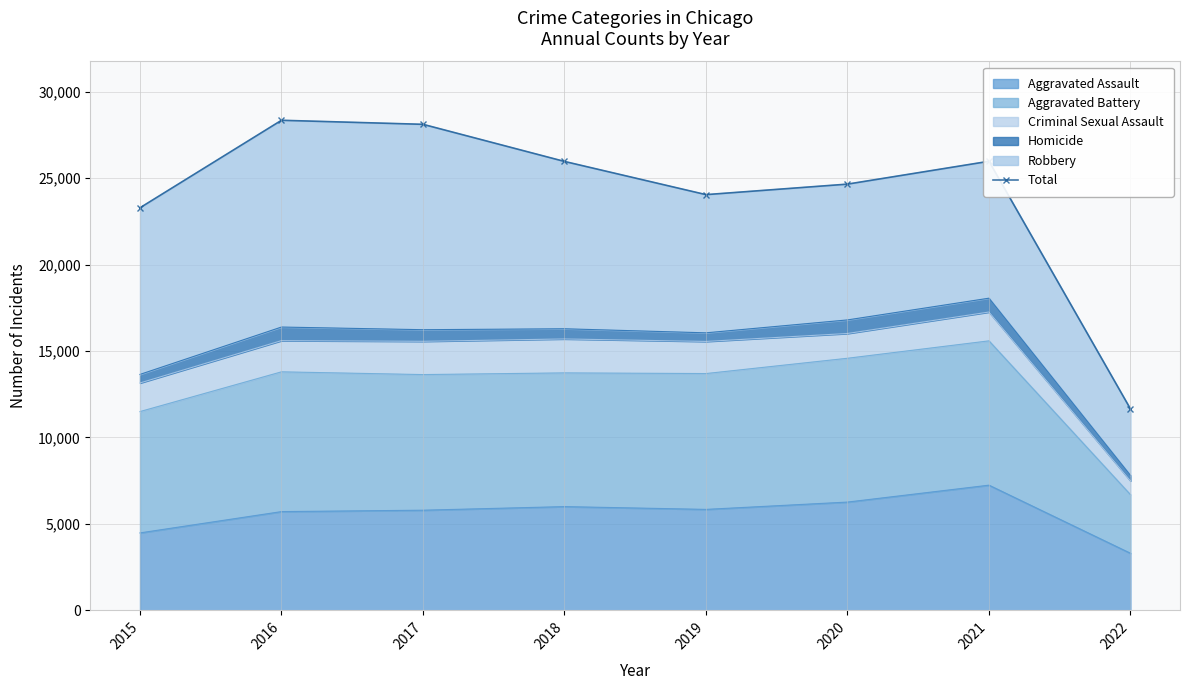

List the labels in order of value, smallest first.

2022, 2015, 2019, 2020, 2018, 2021, 2017, 2016